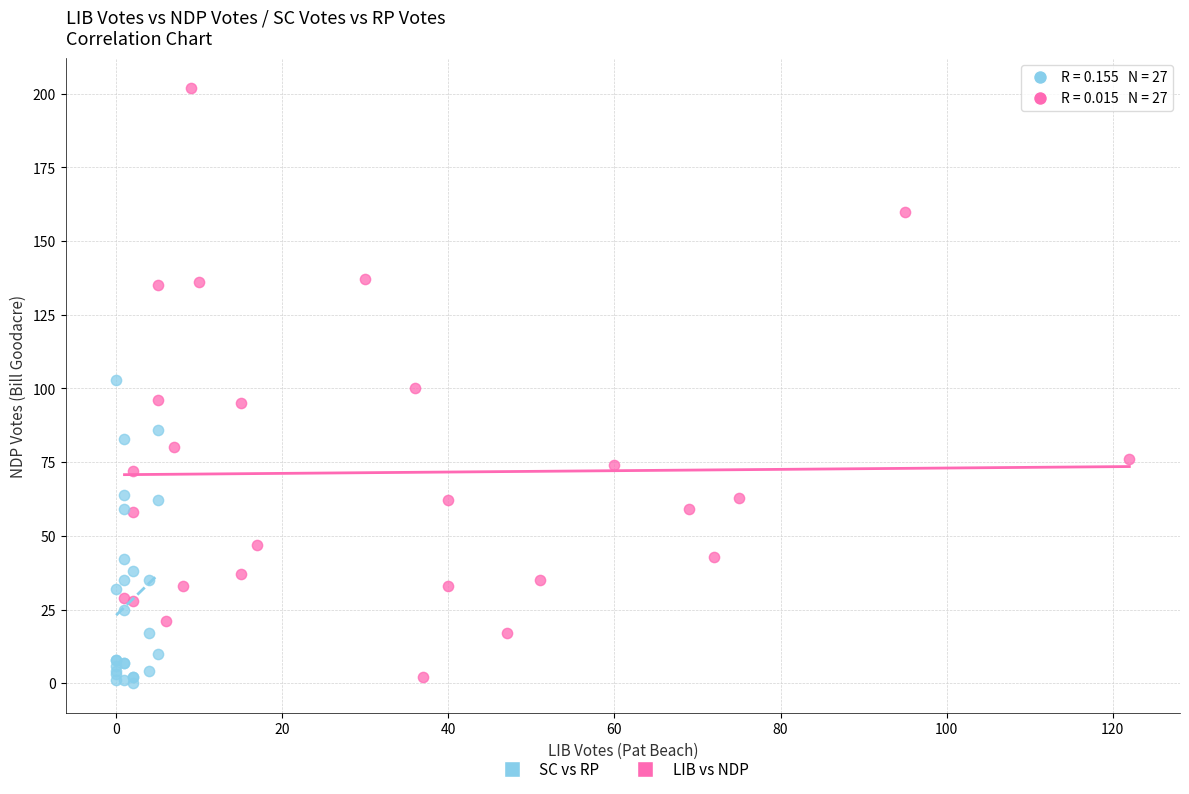

Which series has the widest spread of Y values?

LIB vs NDP